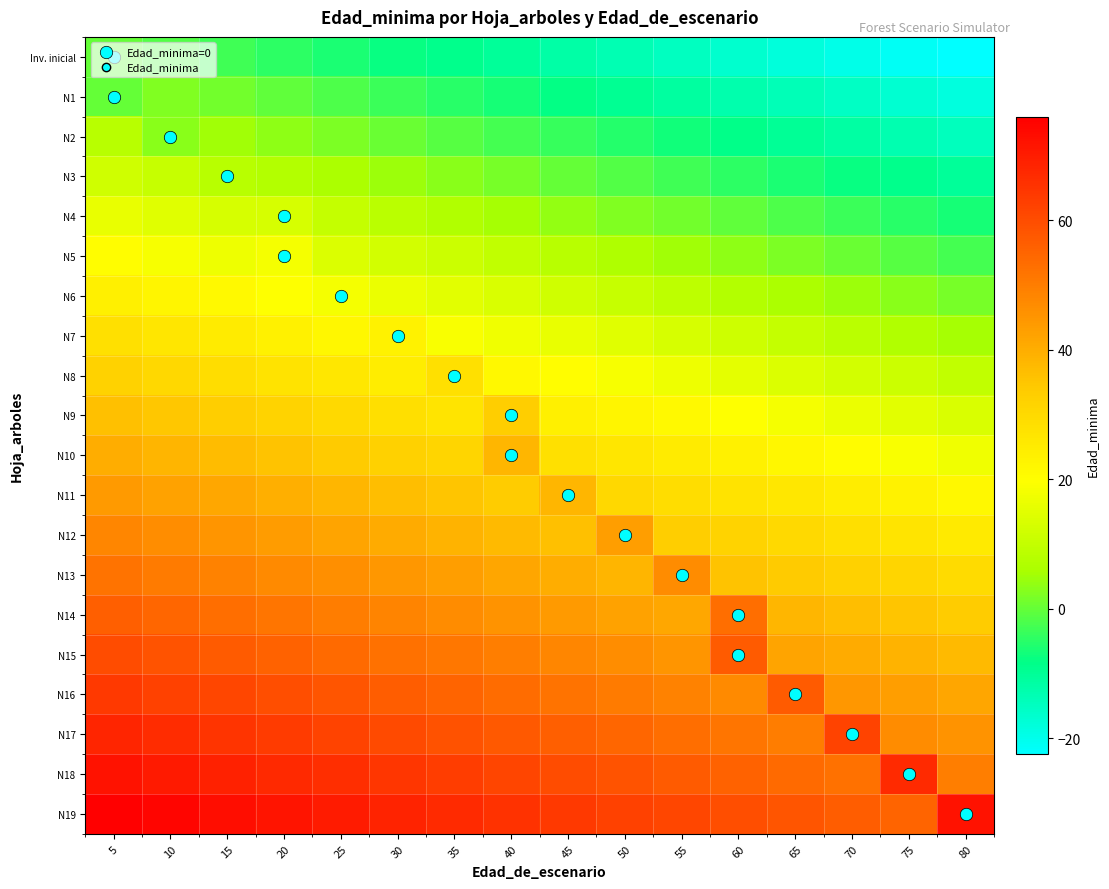

Between 70 and 45, which is larger?

45